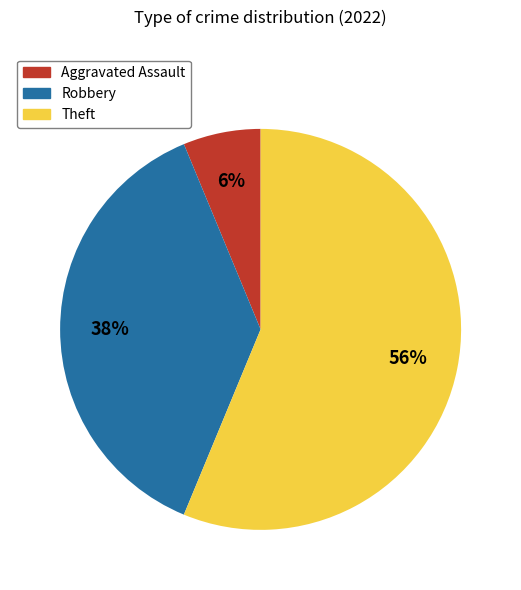

Which category has the smallest portion of the pie?

Aggravated Assault